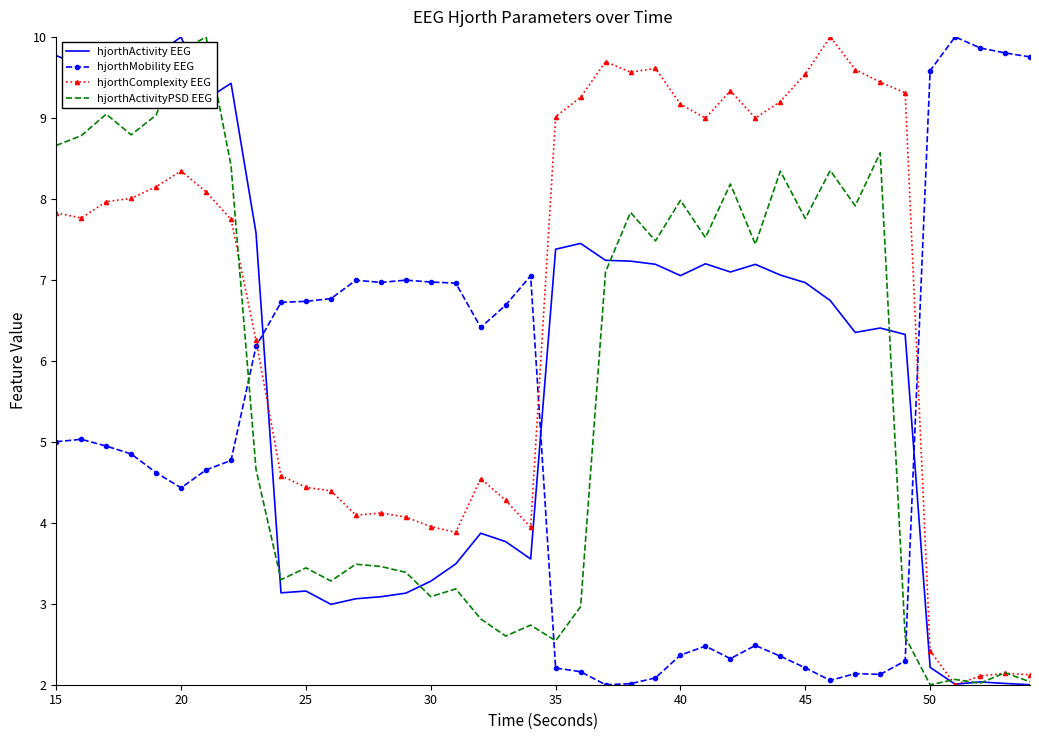

True or false: hjorthComplexity EEG and hjorthActivity EEG cross at least once.

True